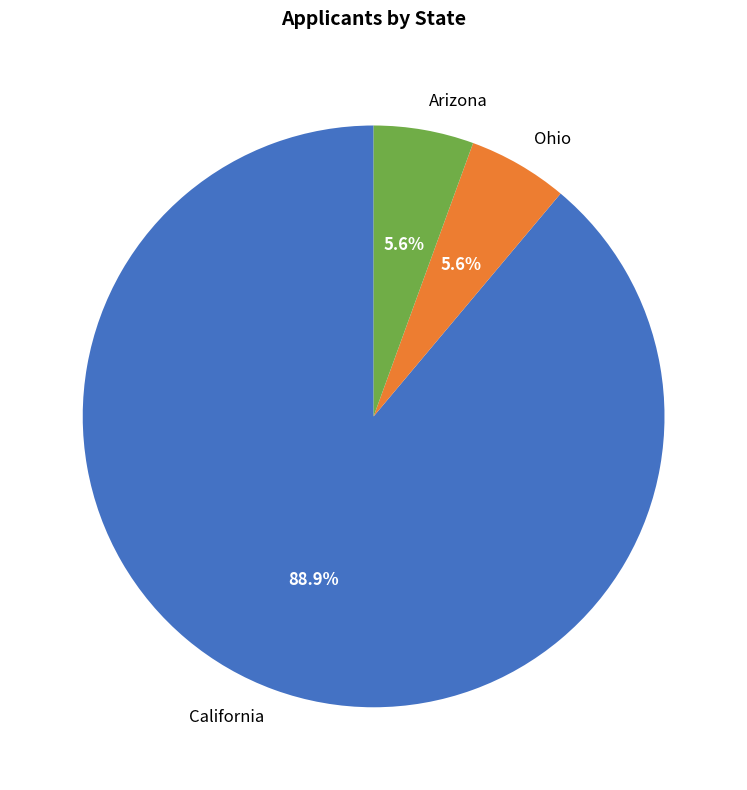

What is the total percentage of Ohio and California?

94.4%